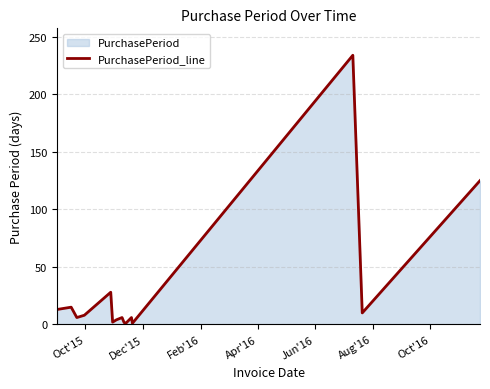

What is the greatest value displayed?

234